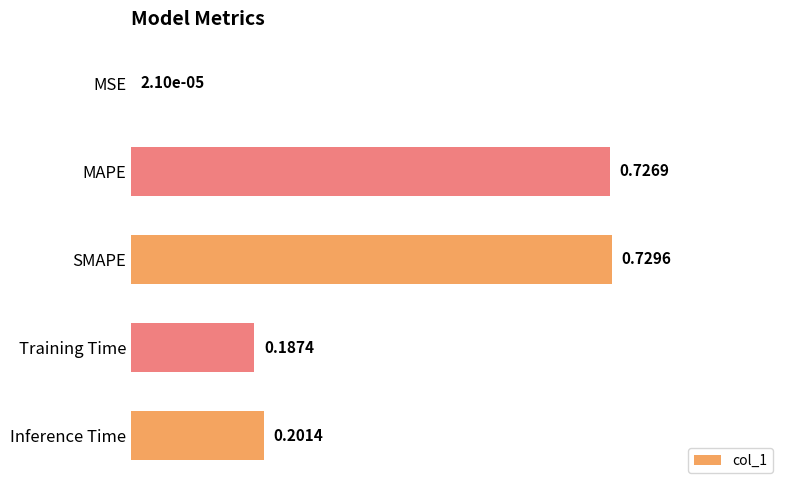

What is the sum of the values at Training Time and Inference Time?

0.4